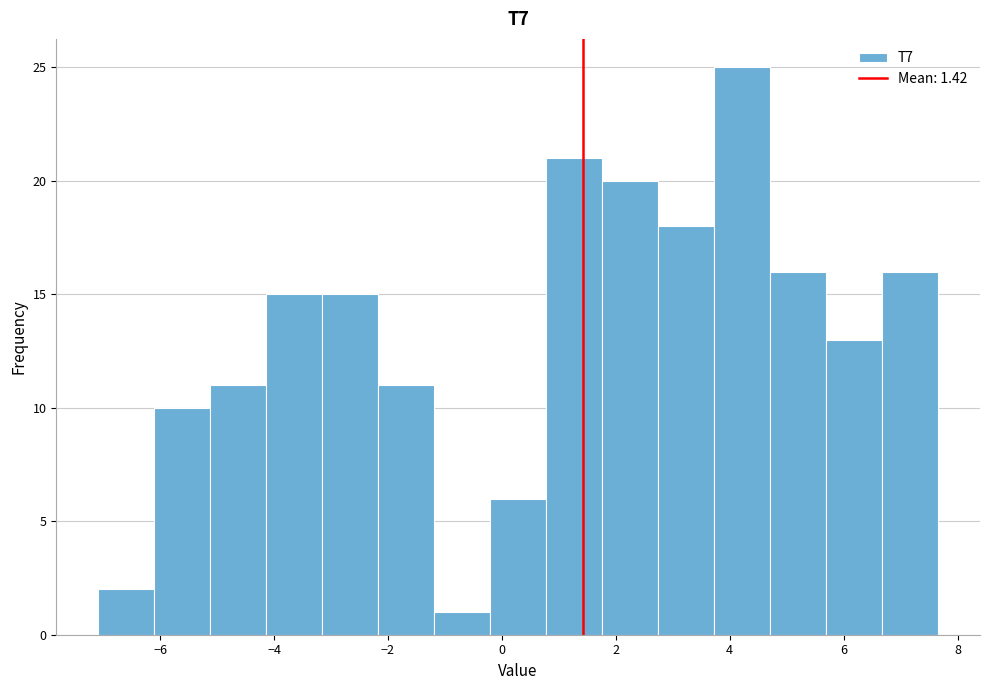

Over which range of the x-axis is the bar tallest?

3.8 to 4.8